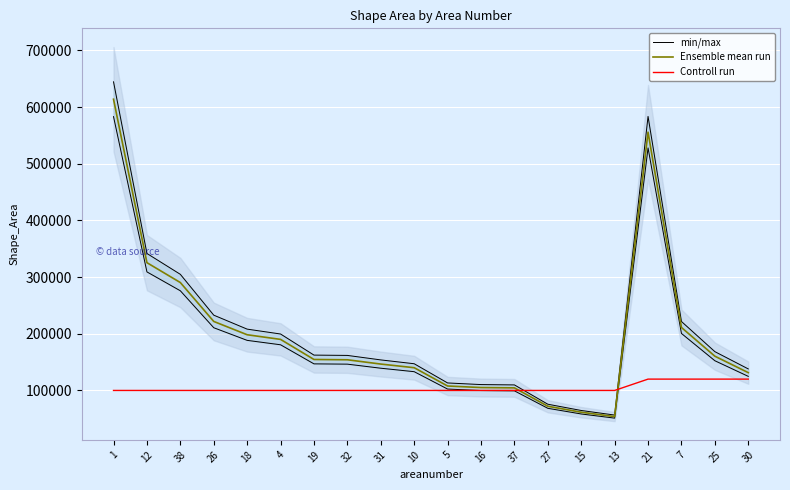

List the series in order of their peak value, lowest first.

Controll run, Ensemble mean run, min/max